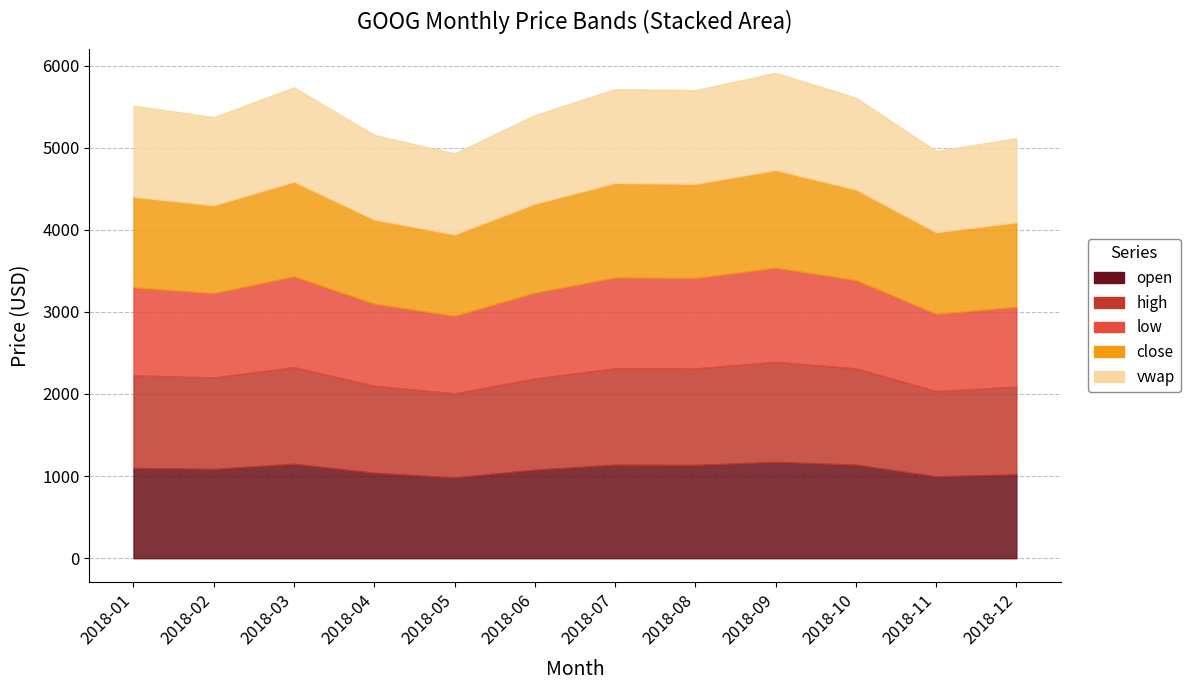

True or false: high and close intersect in this chart.

False